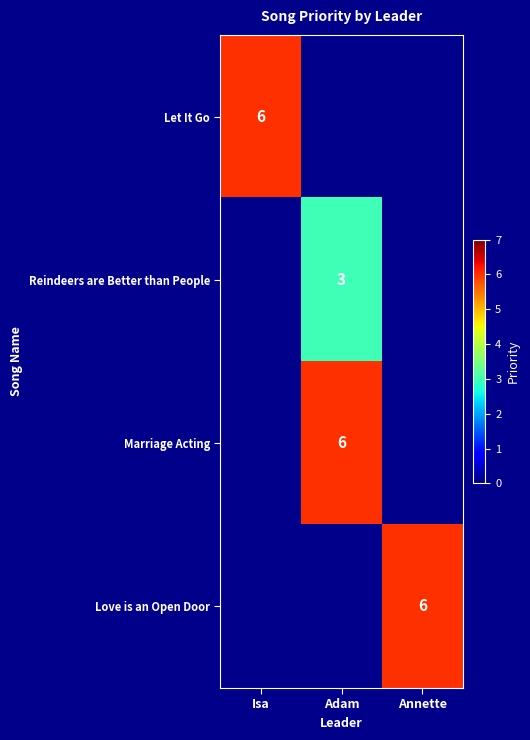

What is the difference between the highest and lowest values at Isa?

6